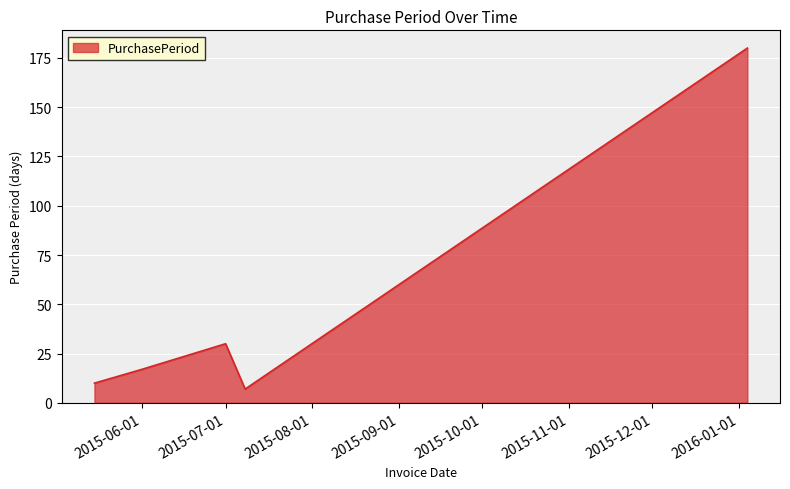

True or false: the data has more than 1 interior local peaks.

False